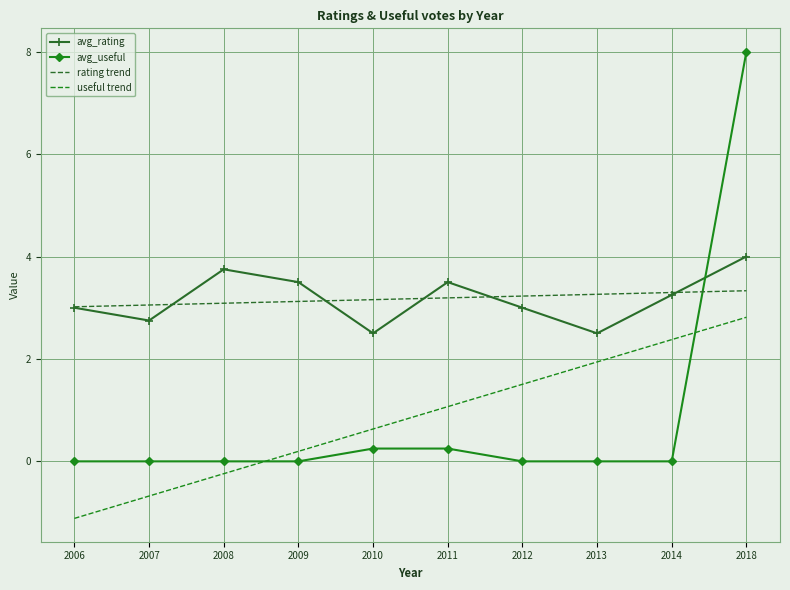

What is the value of the avg_rating point at the 5th from the left?

2.5